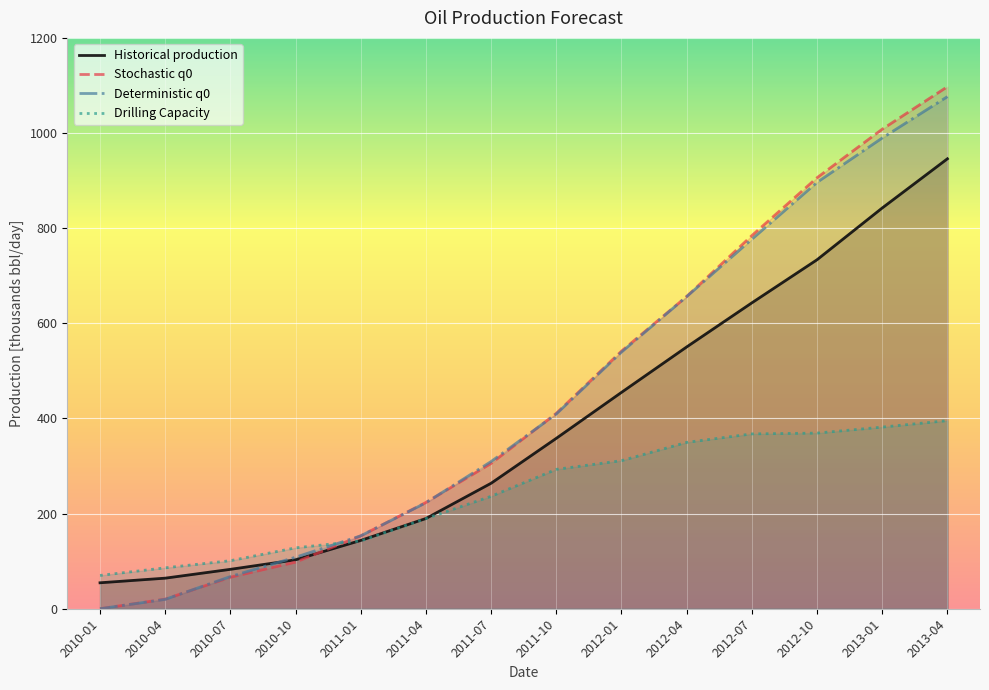

How many categories are shown in the chart?

14